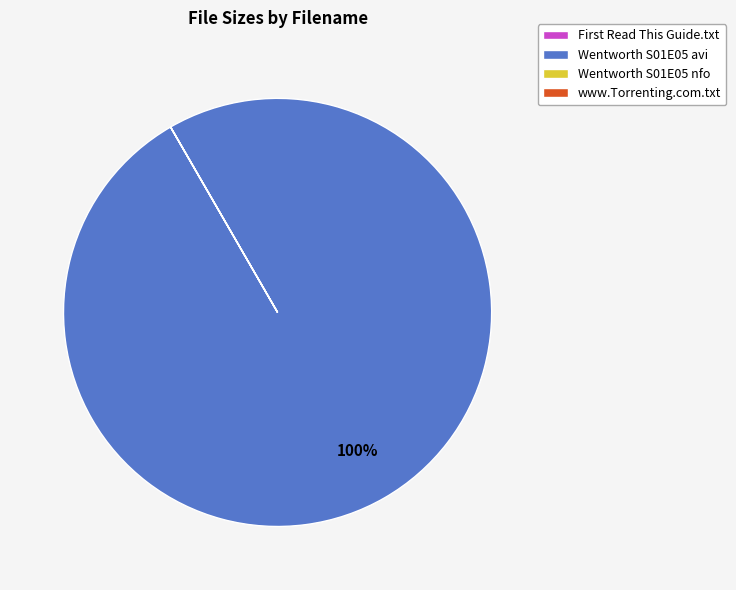

To the nearest percent, what is the difference between the largest and smallest slice percentages?

100%